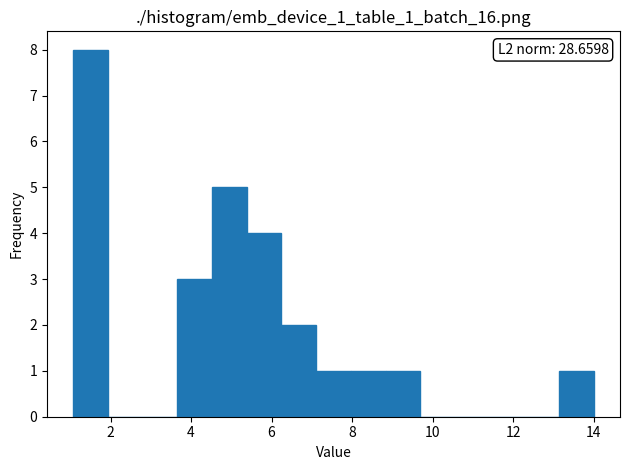

Which range on the x-axis has the tallest bar?

1.0 to 2.0